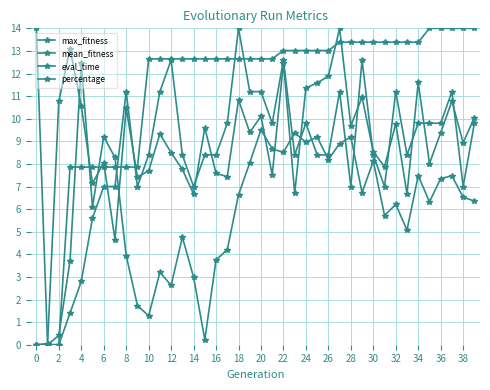

How many data points in eval_time are less than 6?

15